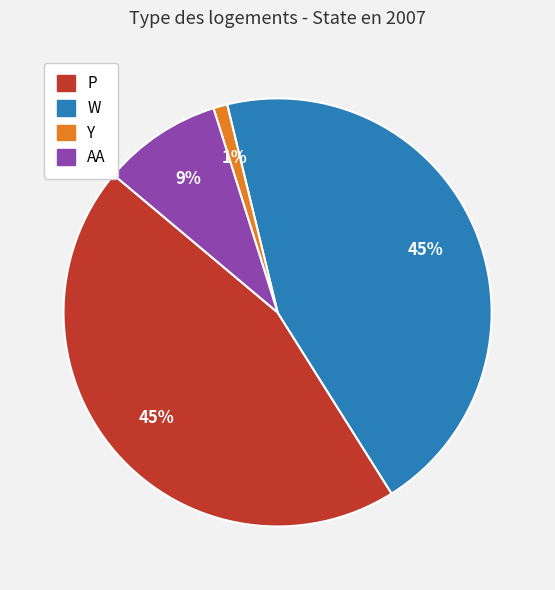

Is there a majority slice in this chart?

No